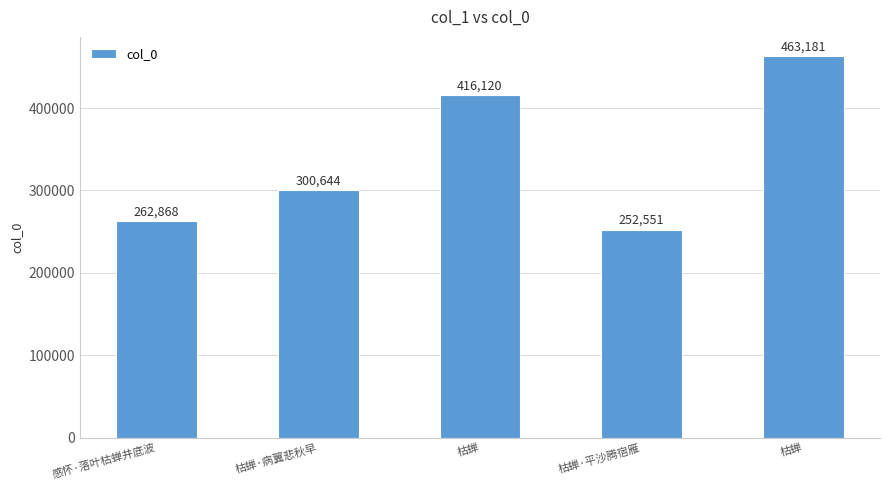

The value at 枯蝉 is 273414. True or false?

False